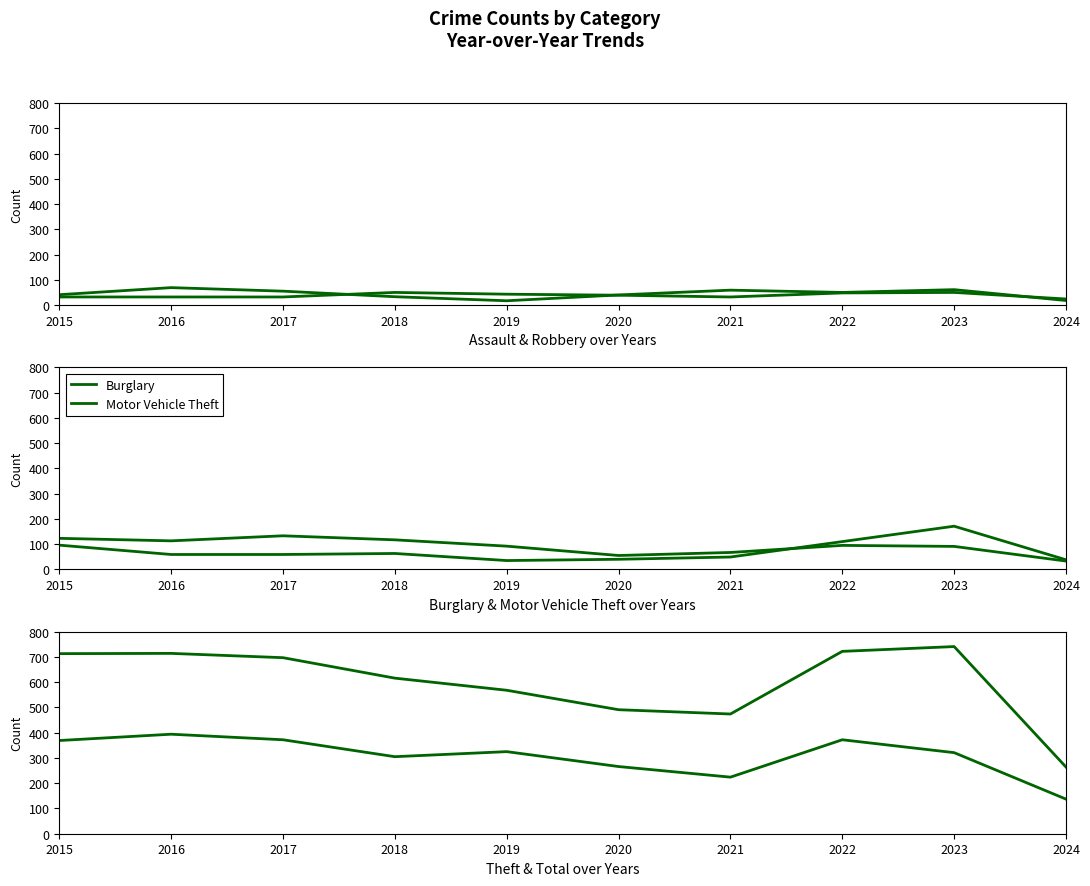

Is it true that Motor Vehicle Theft equals 67 at 2020?

False